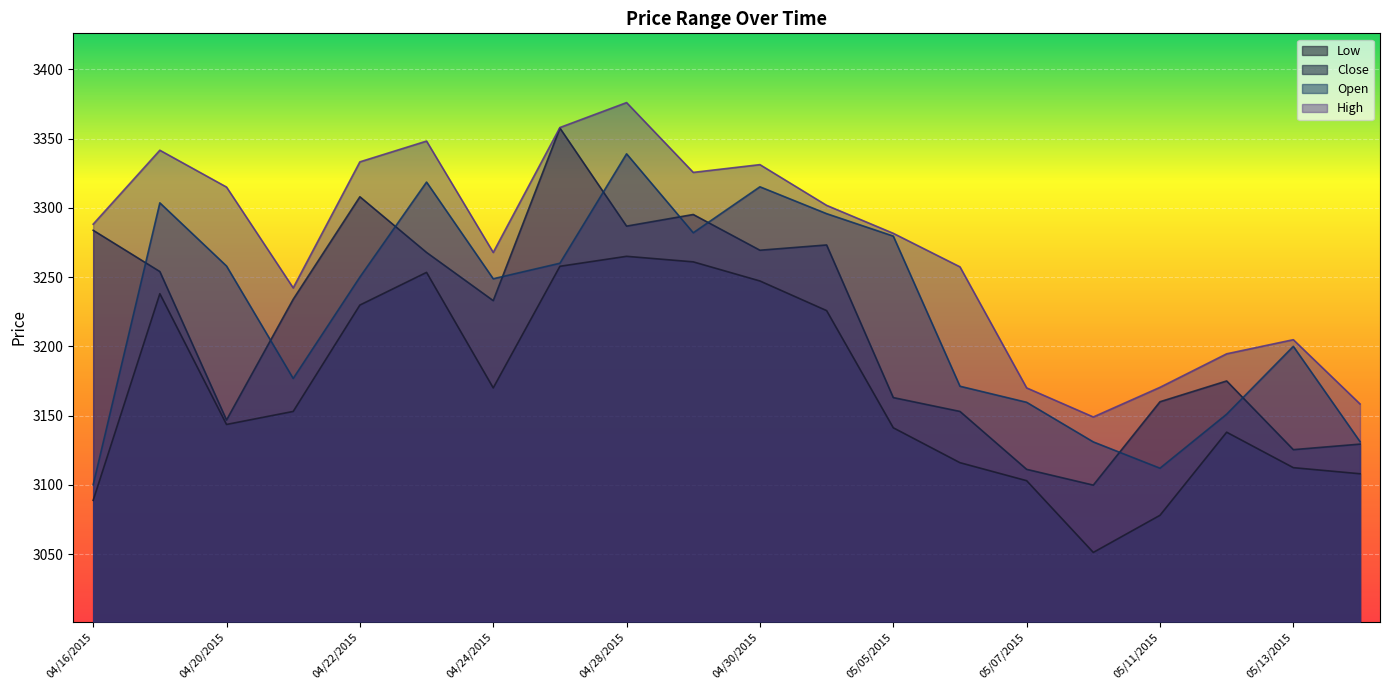

At which label does High reach its peak?

04/28/2015